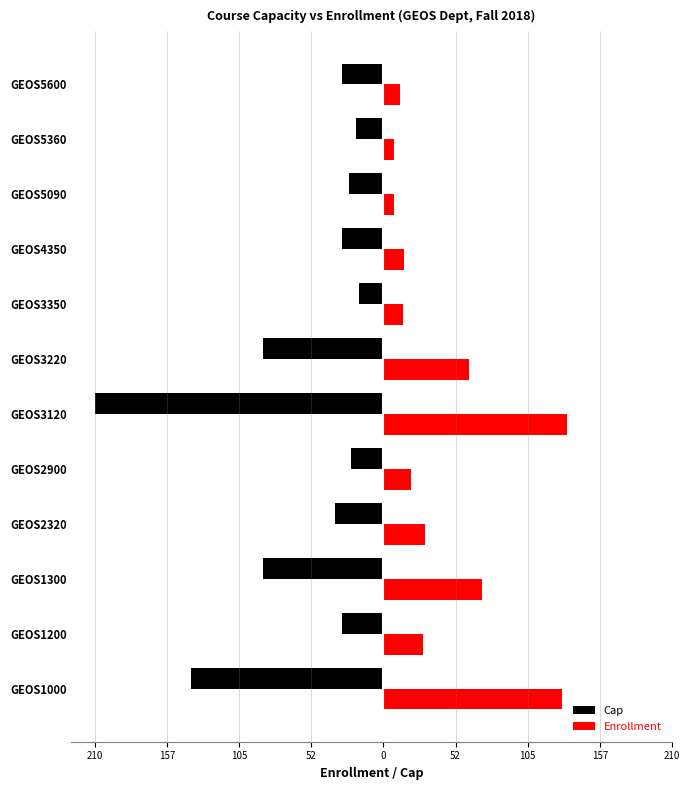

What are all the series names shown in the legend?

Cap, Enrollment